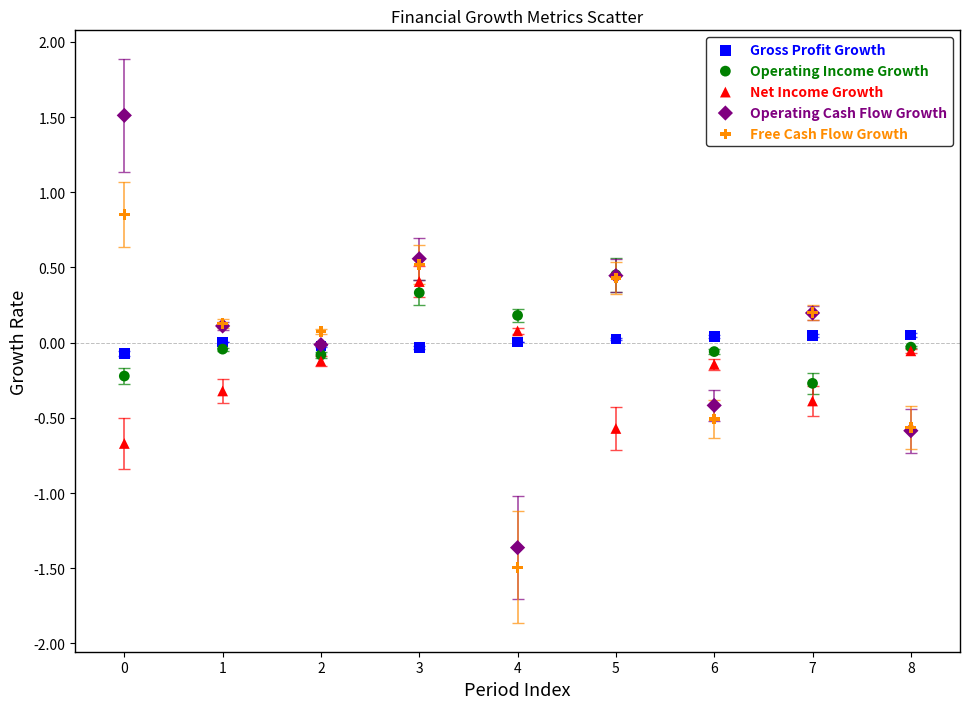

What are all the series names shown in the legend?

Gross Profit Growth, Operating Income Growth, Net Income Growth, Operating Cash Flow Growth, Free Cash Flow Growth